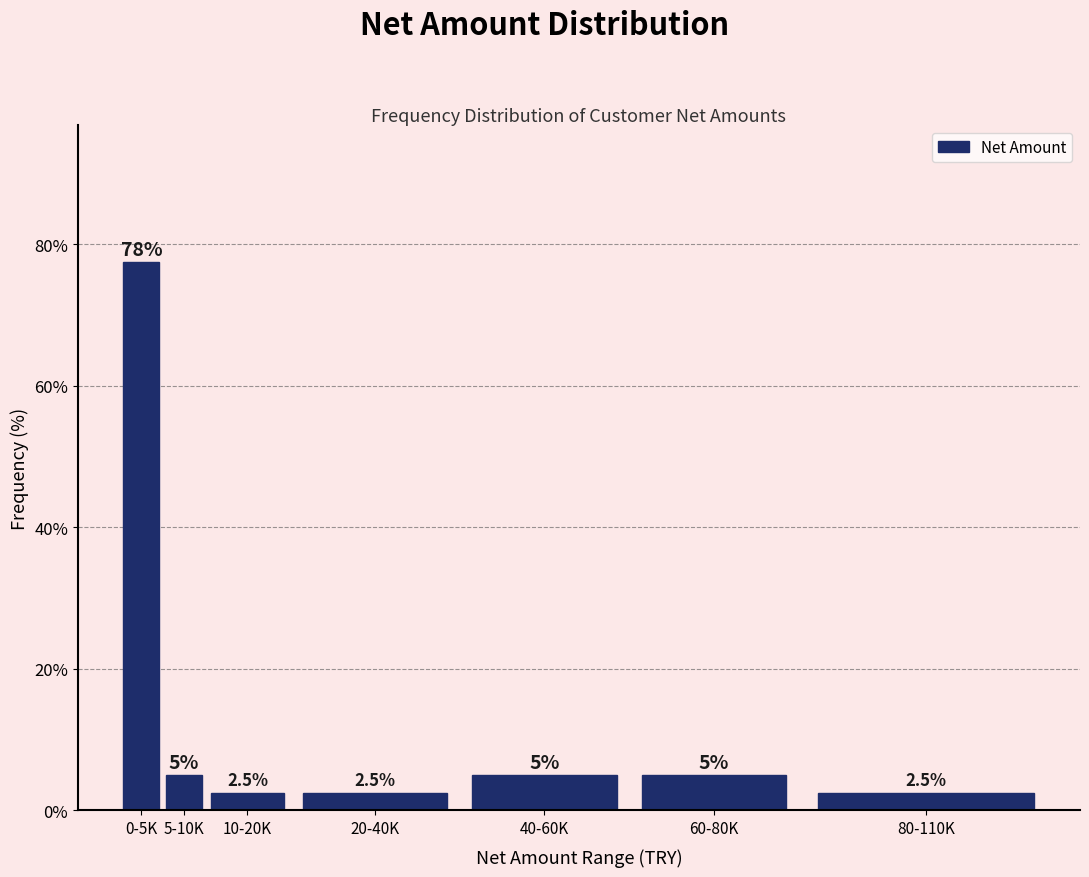

Reading right to left, extract all data points from this chart.

2.5	5.0	5.0	2.5	2.5	5.0	77.5